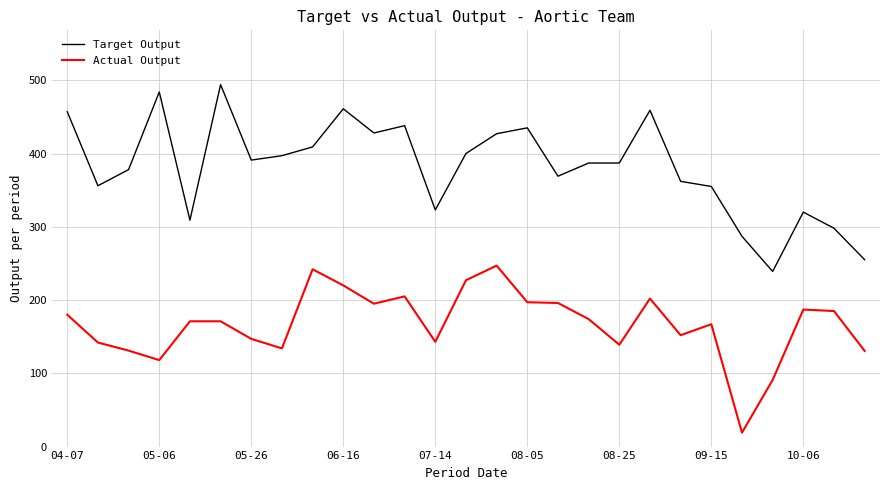

True or false: Actual Output and Target Output cross at least once.

False